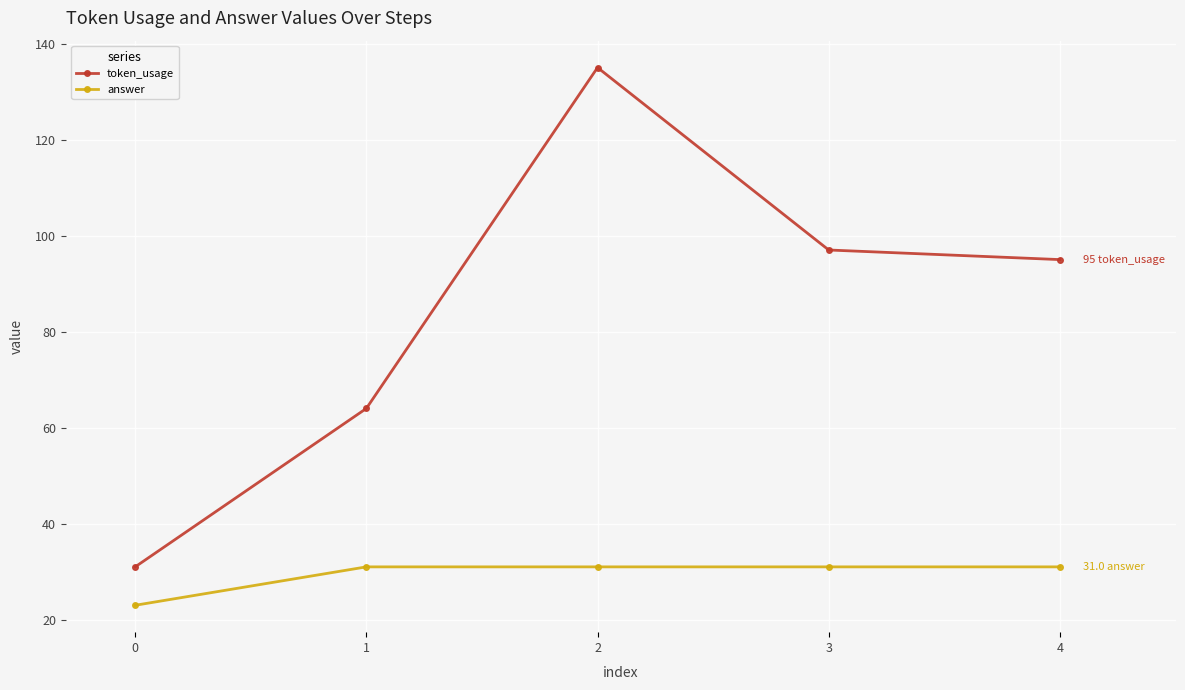

Count the number of categories in the chart.

5